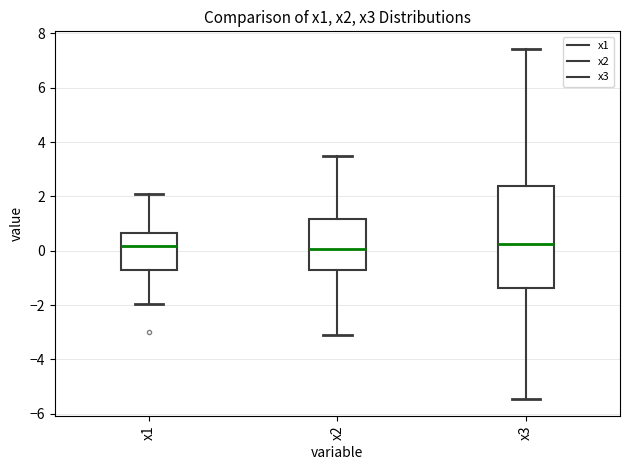

Reading left to right, transcribe this box plot: for each box, give where its median line is, the range the box spans, and where its two whiskers end, as read against the y-axis. The values are not printed on the chart, so give them approximately, as read against the axis.

x1: median 0.2, box -0.8 to 0.6, whiskers -2.0 to 2.0
x2: median 0.0, box -0.8 to 1.2, whiskers -3.2 to 3.4
x3: median 0.2, box -1.4 to 2.4, whiskers -5.4 to 7.4